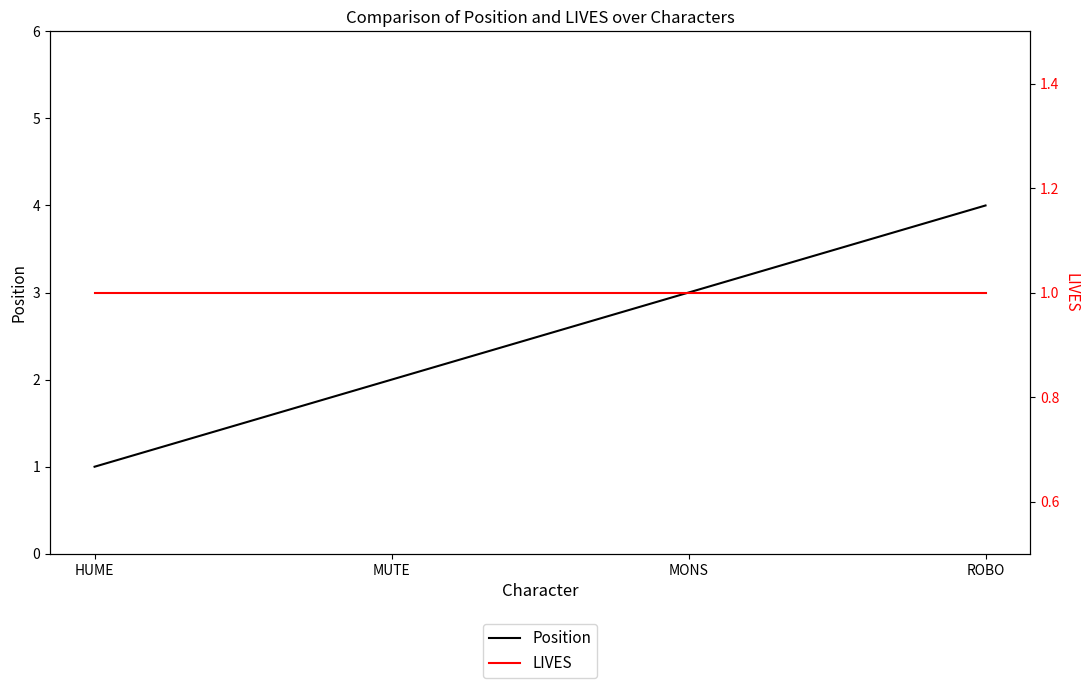

Reading left to right, list all the values displayed in this chart.

Position: 1	2	3	4
LIVES: 1	1	1	1